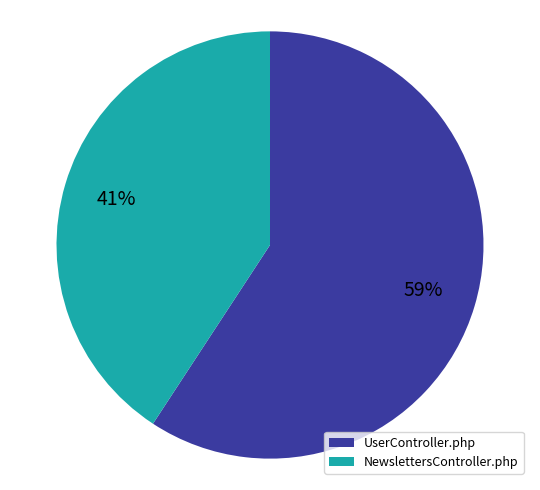

What is the smallest slice in the pie chart?

NewslettersController.php